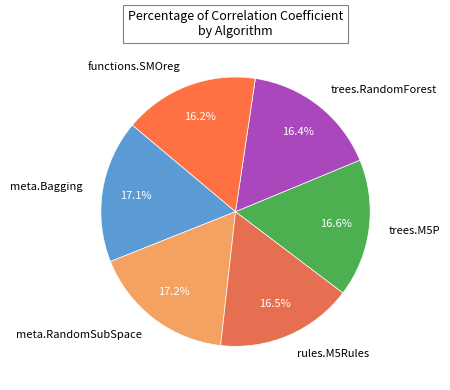

To the nearest percent, what is the combined percentage of meta.Bagging and trees.RandomForest?

34%